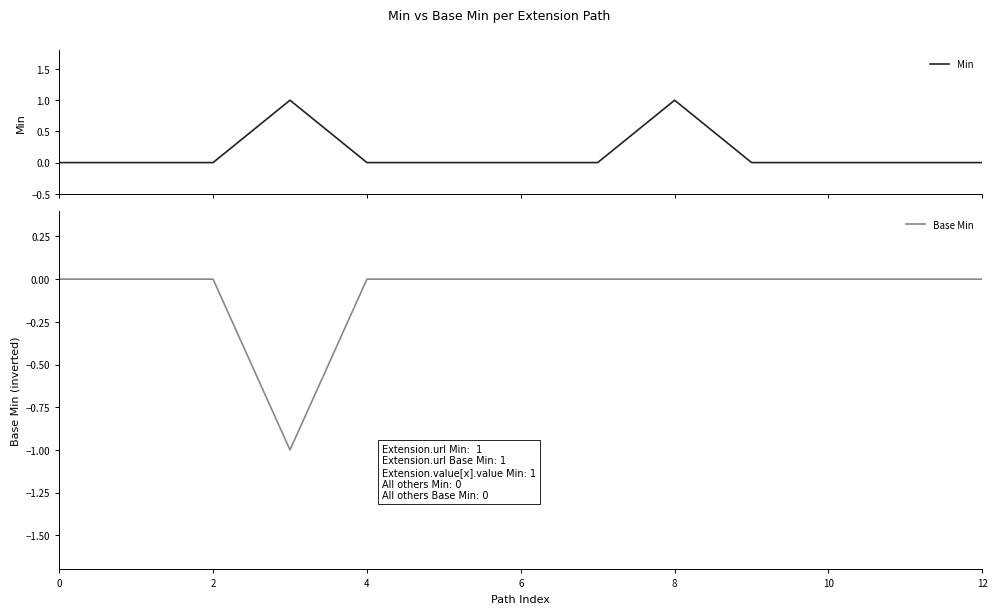

The value of Base Min at 4 is 1. True or false?

False